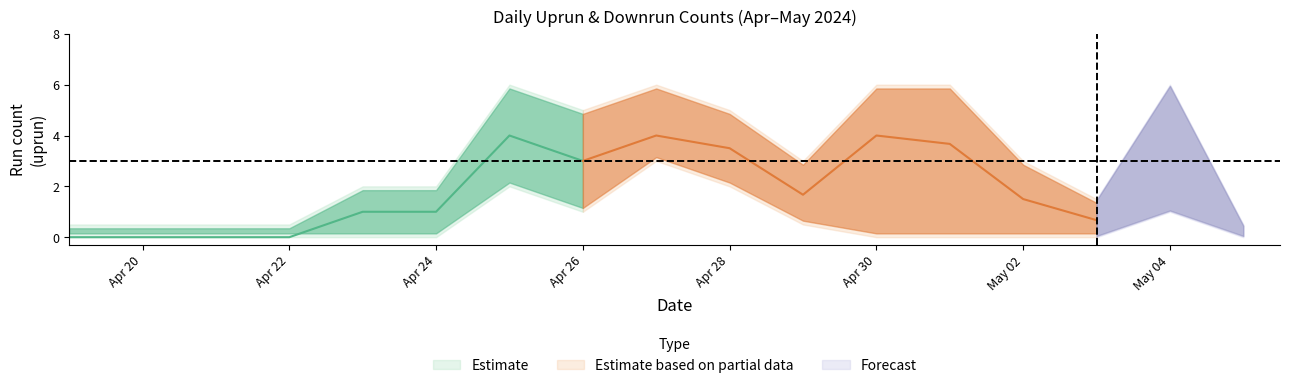

True or false: uprun has a value of -1.8 at 2024-04-21.

False